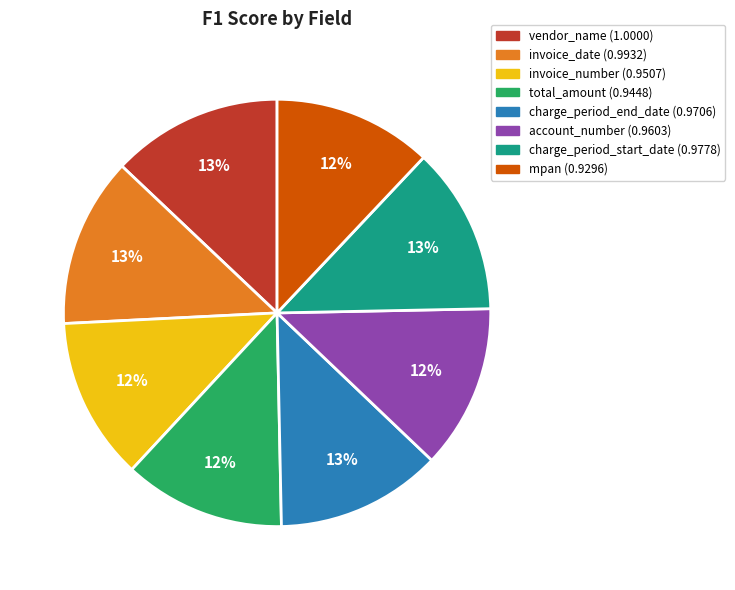

To the nearest percent, what portion does vendor_name represent?

13%